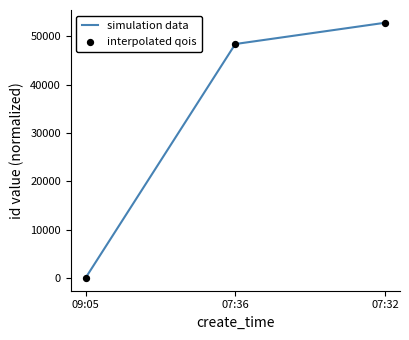

What is the difference between the second highest and minimum values?

48400